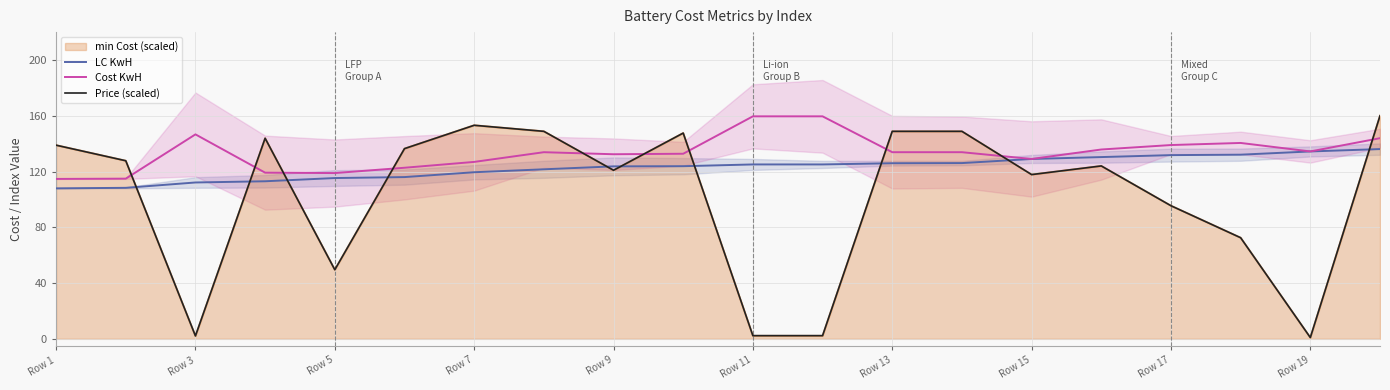

What are all the series names shown in the legend?

LC KwH, Cost KwH, min Cost (scaled), Price (scaled)